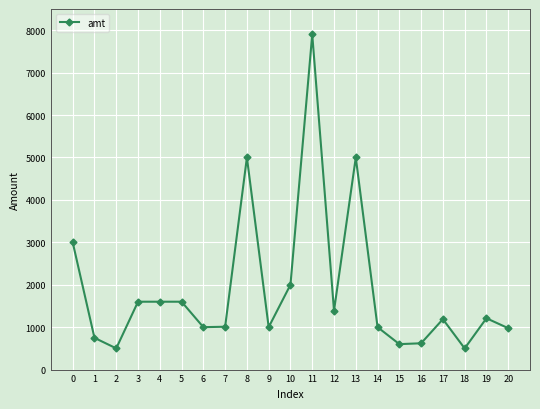

The value at 17 is 1825. True or false?

False